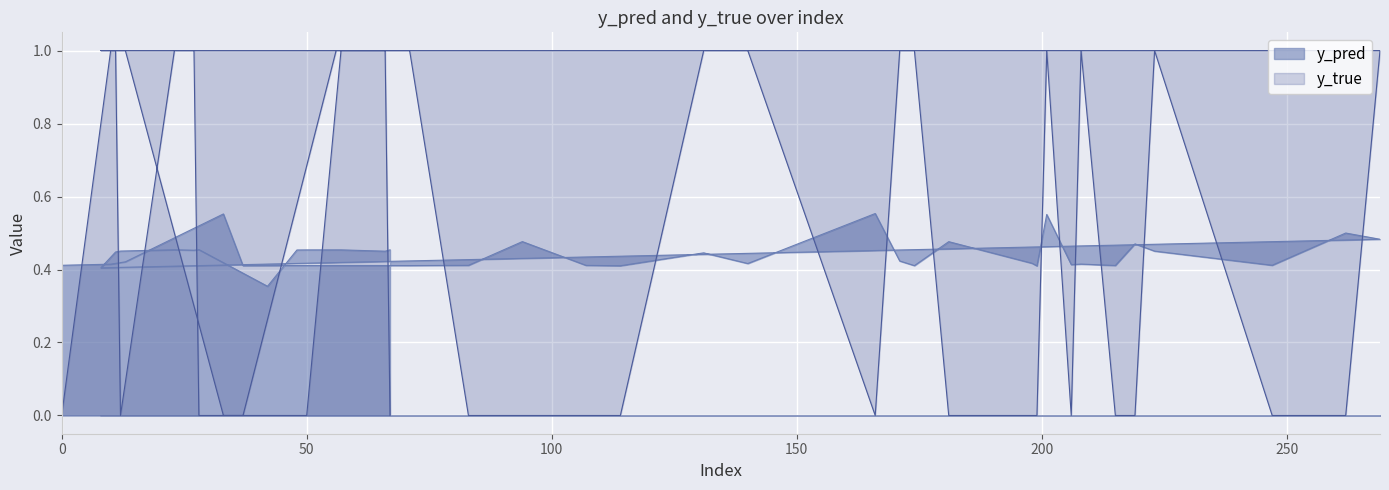

What is the average value of the y_true series?

0.5